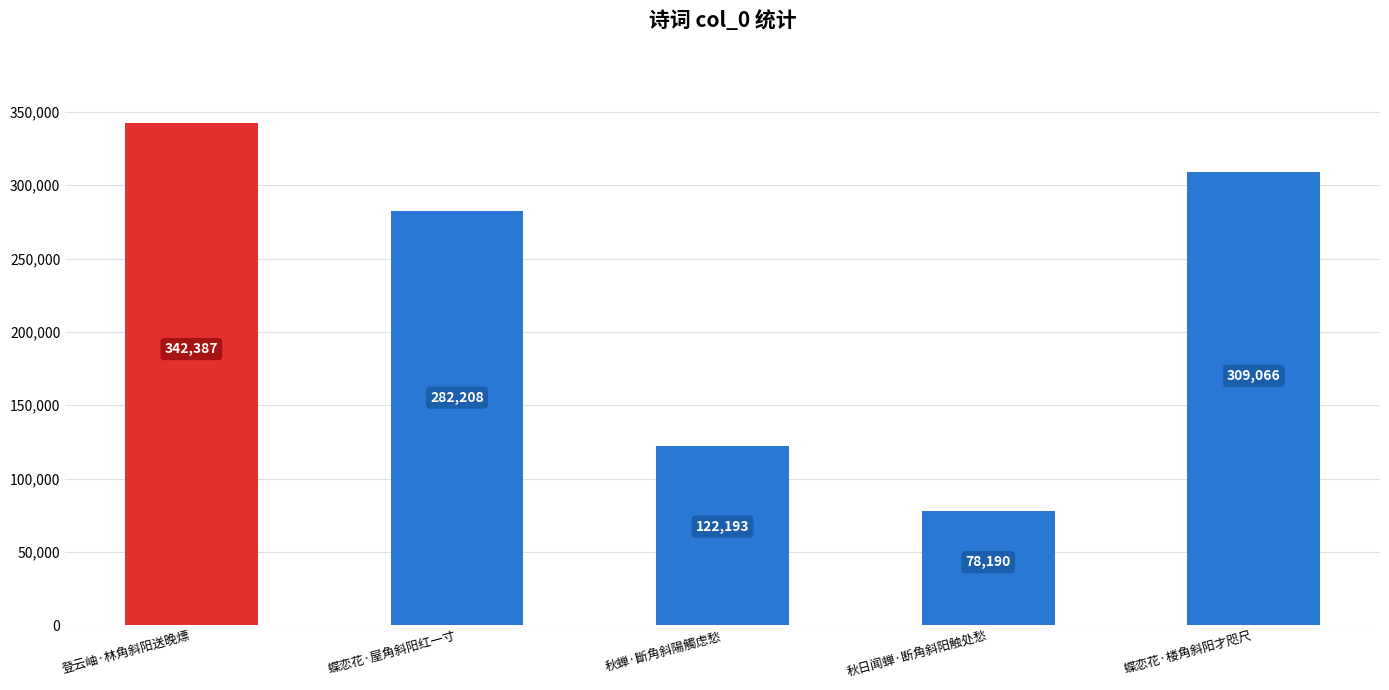

List the labels in order of value, smallest first.

秋日闻蝉·断角斜阳触处愁, 秋蝉·斷角斜陽觸虑愁, 蝶恋花·屋角斜阳红一寸, 蝶恋花·楼角斜阳才咫尺, 登云岫·林角斜阳送晚熛